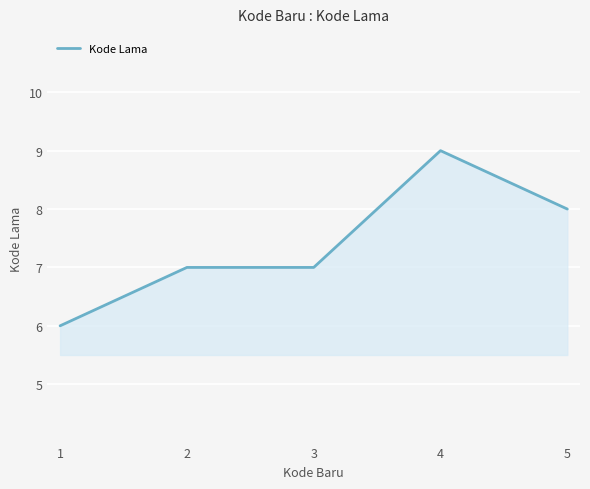

What is the sum of all values?

37